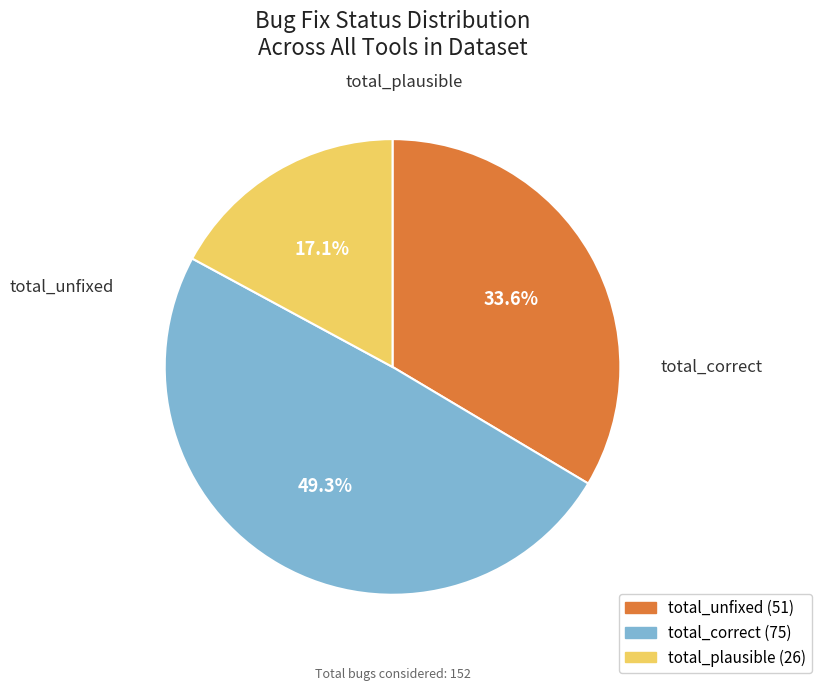

Does total_unfixed represent more than half of the total?

No